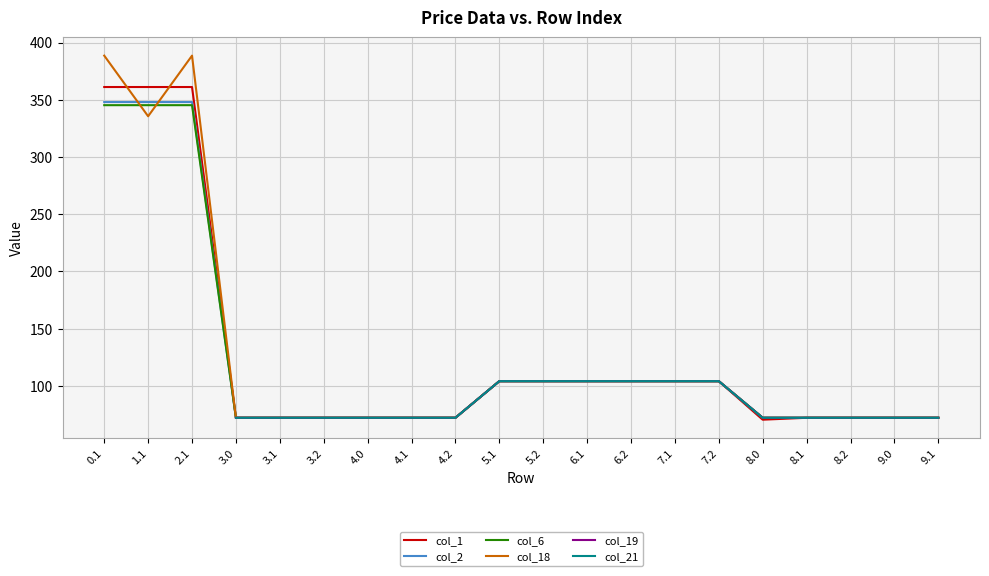

What is the label of the 10th point from the right?

5.2